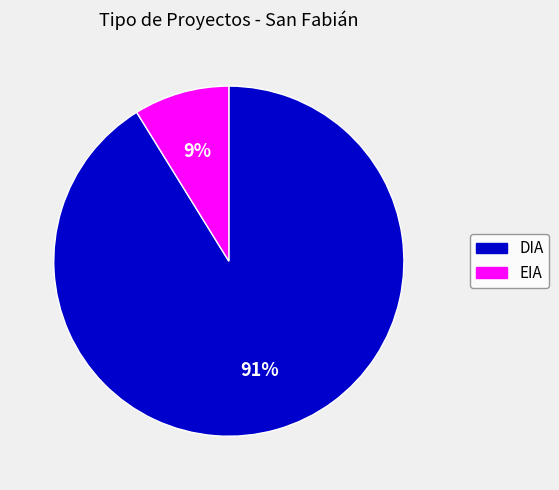

How many slices are in this pie chart?

2